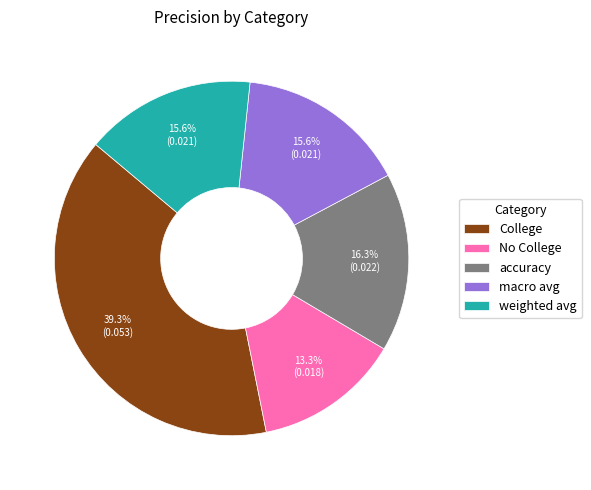

To the nearest percent, what is the average slice percentage?

20%